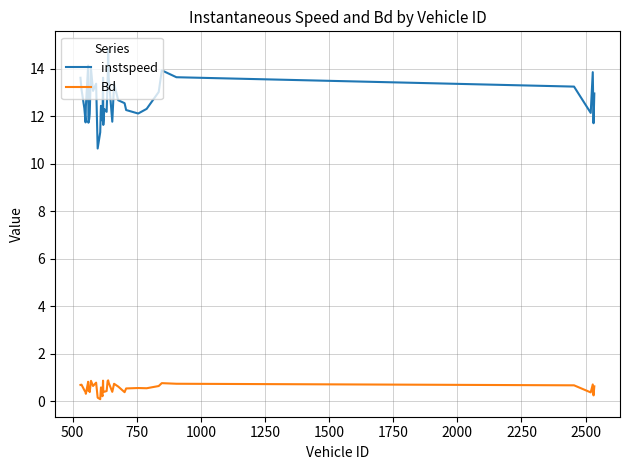

Which series has the widest spread of values?

instspeed